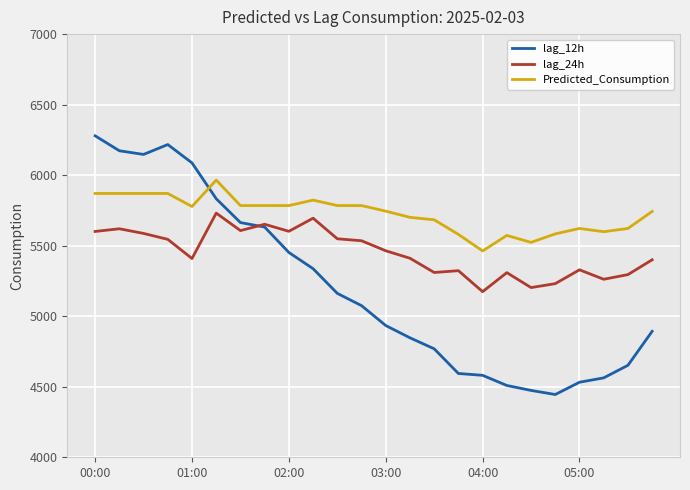

What is the minimum value shown in the chart?

4445.0